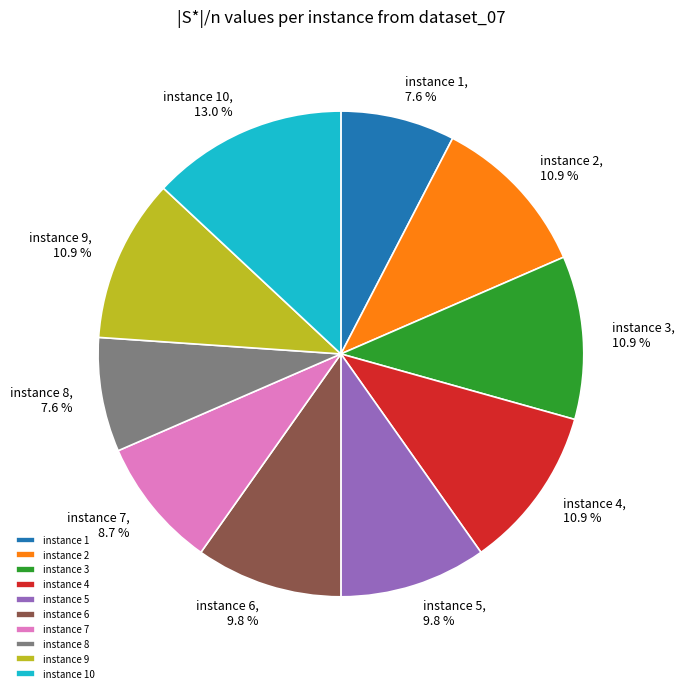

Is there a majority slice in this chart?

No